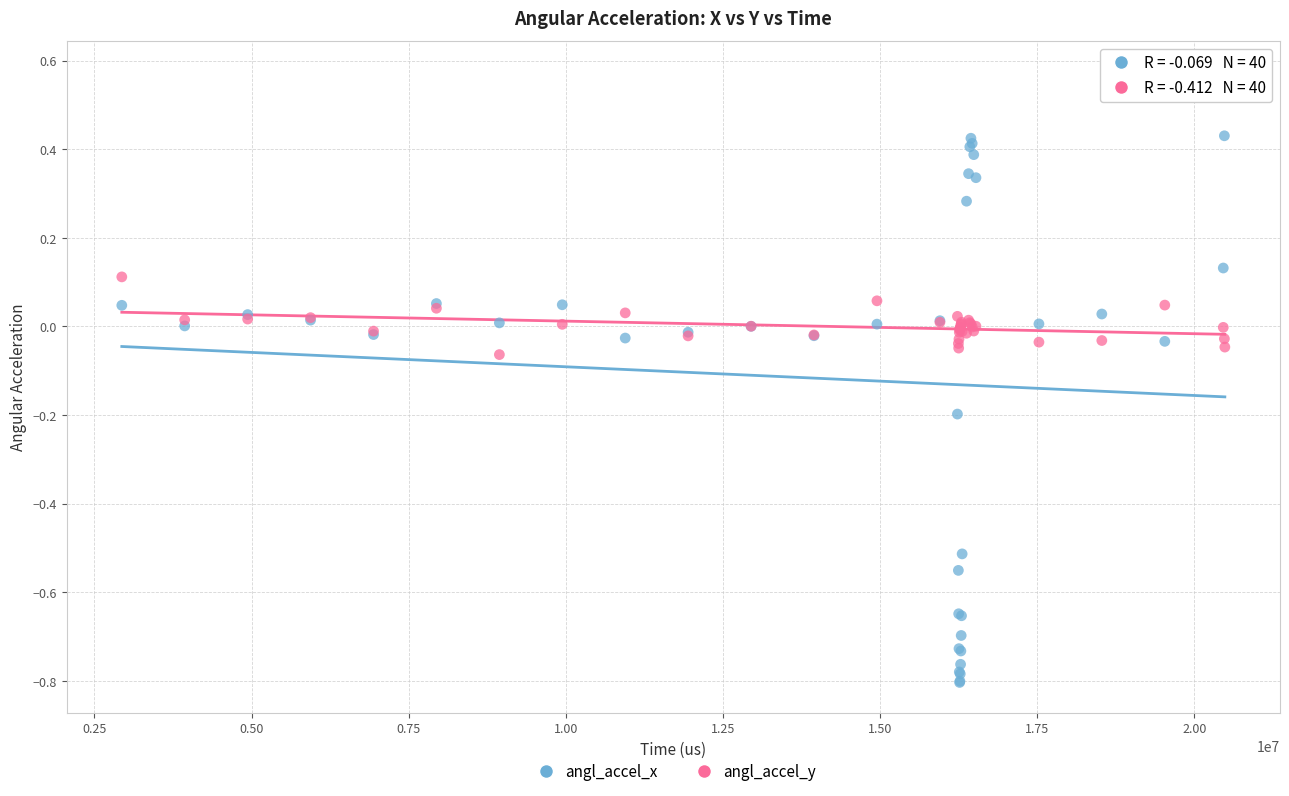

What is the X range (max minus min) for the scatter plot?

17550477.0